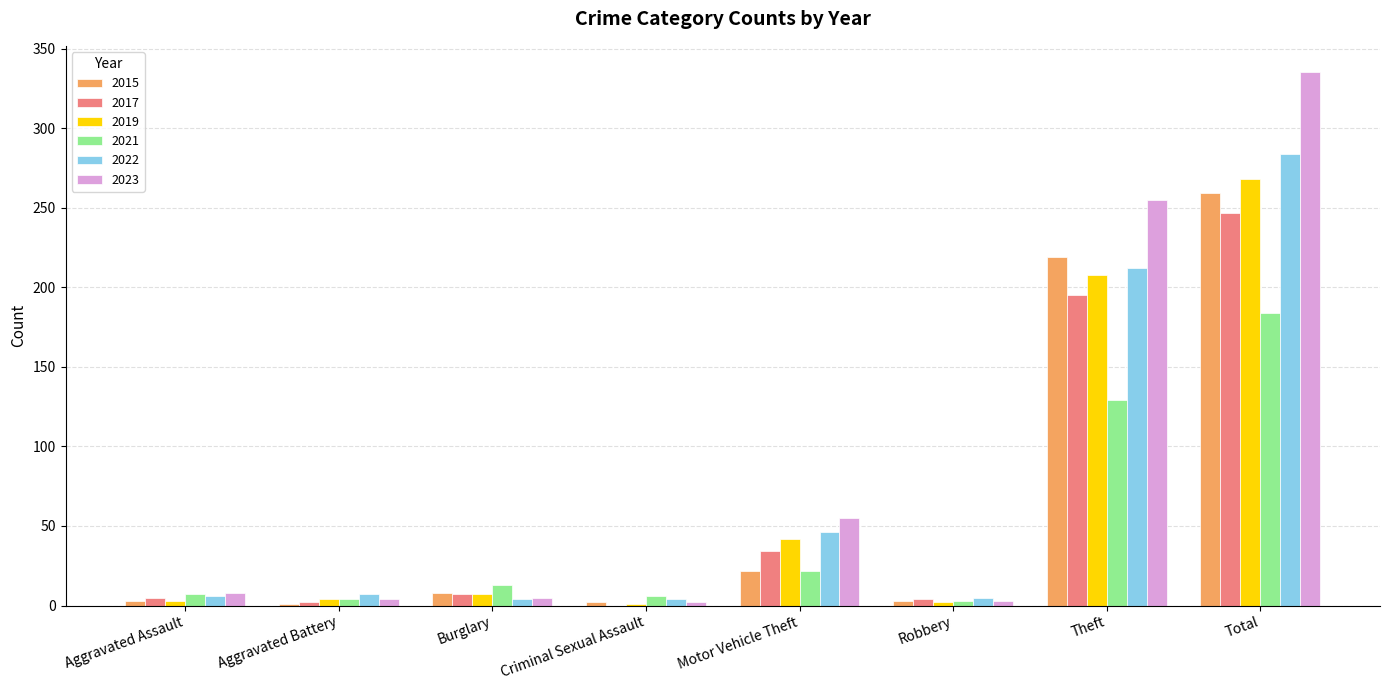

What is the maximum value for 2022?

284